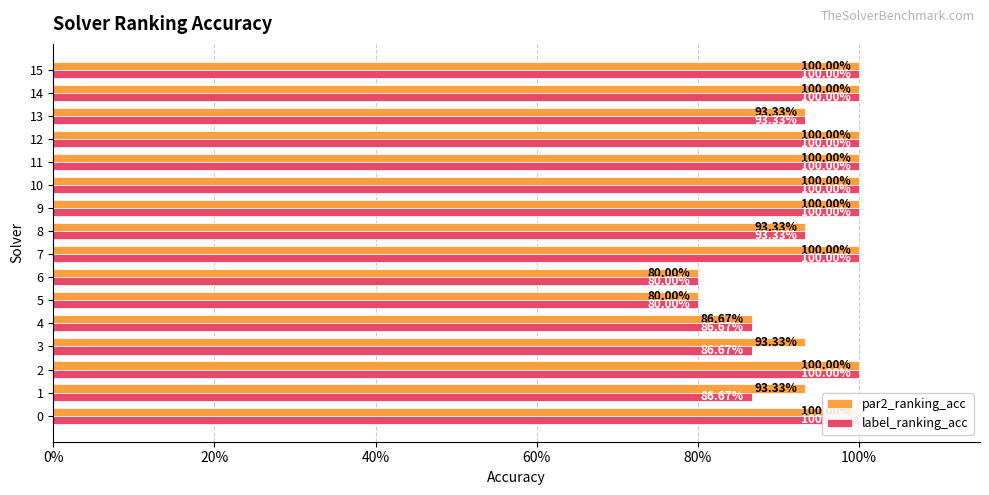

Which series changed the most between 5 and 12?

par2_ranking_acc